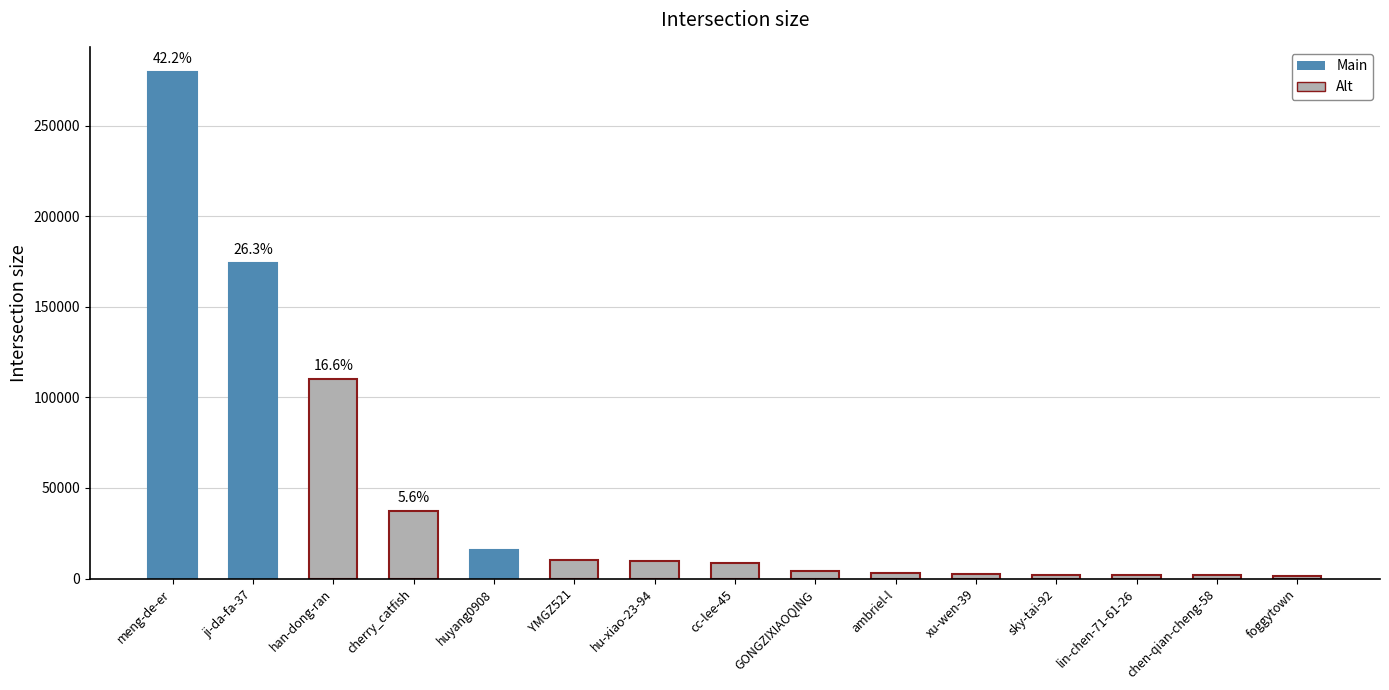

Are the bars grouped side by side (vs. stacked)?

No